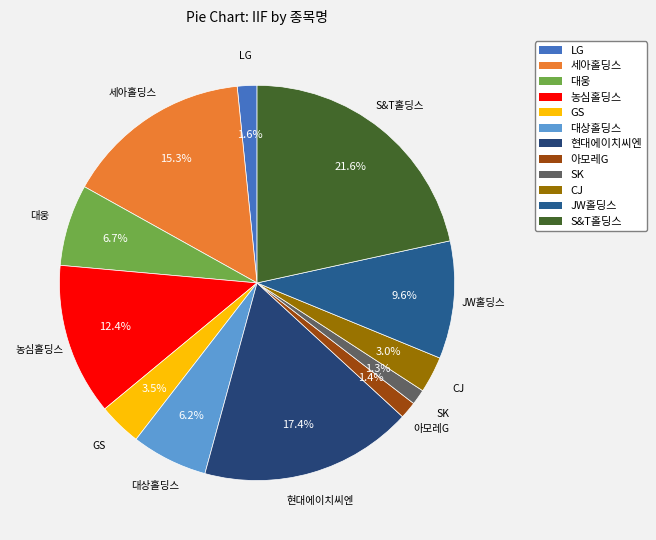

What percentage is the SK slice, to the nearest percent?

1%